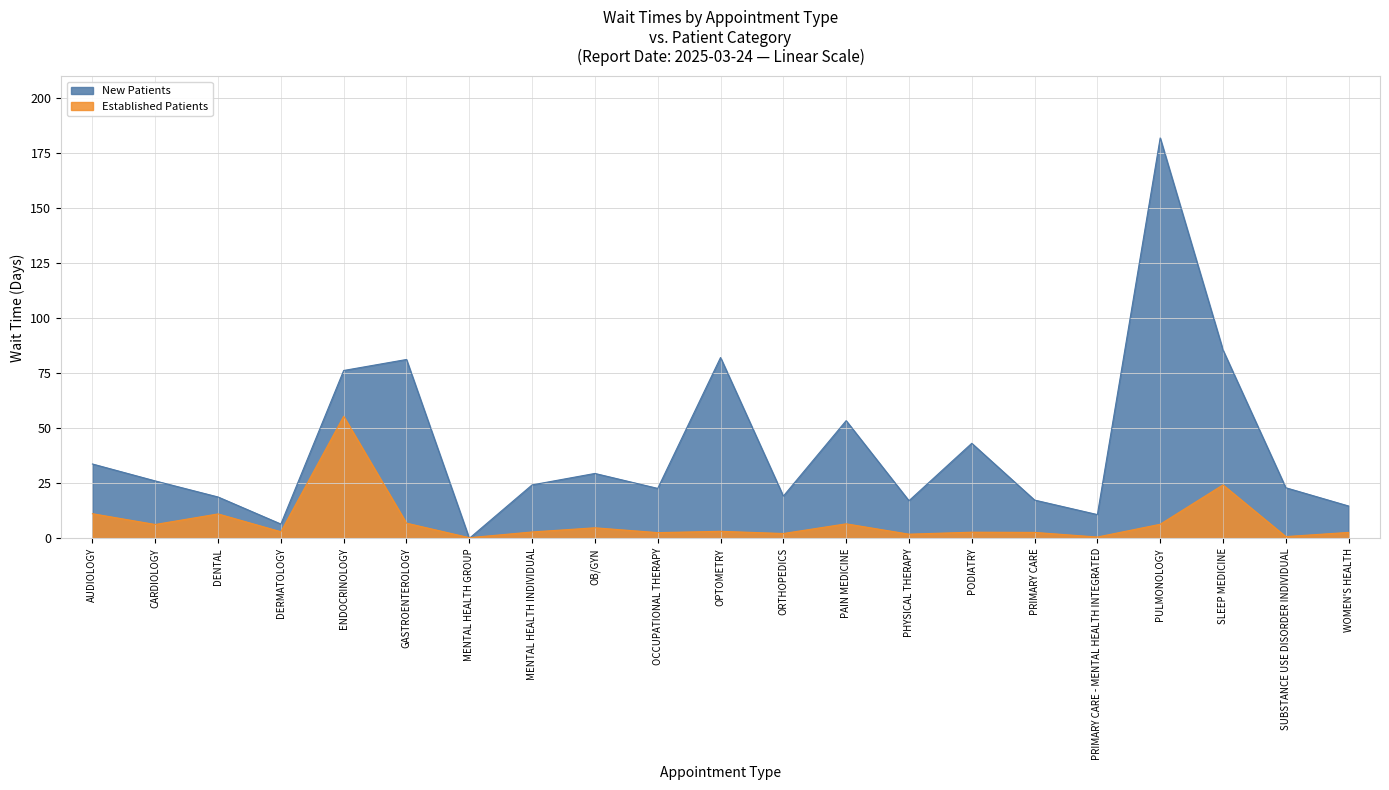

At how many categories does at least one series exceed 88?

1